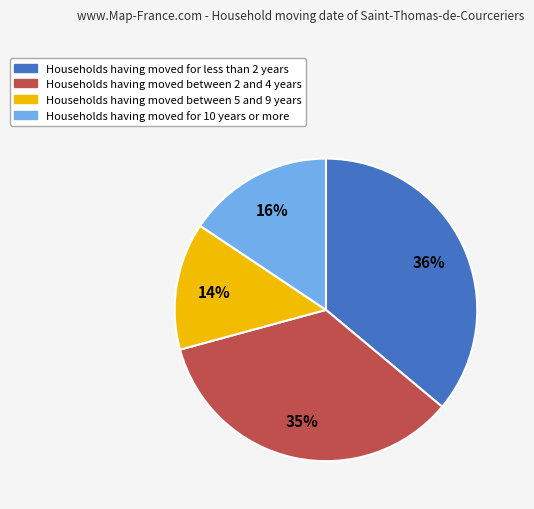

Is there any slice that represents more than half of the pie?

No